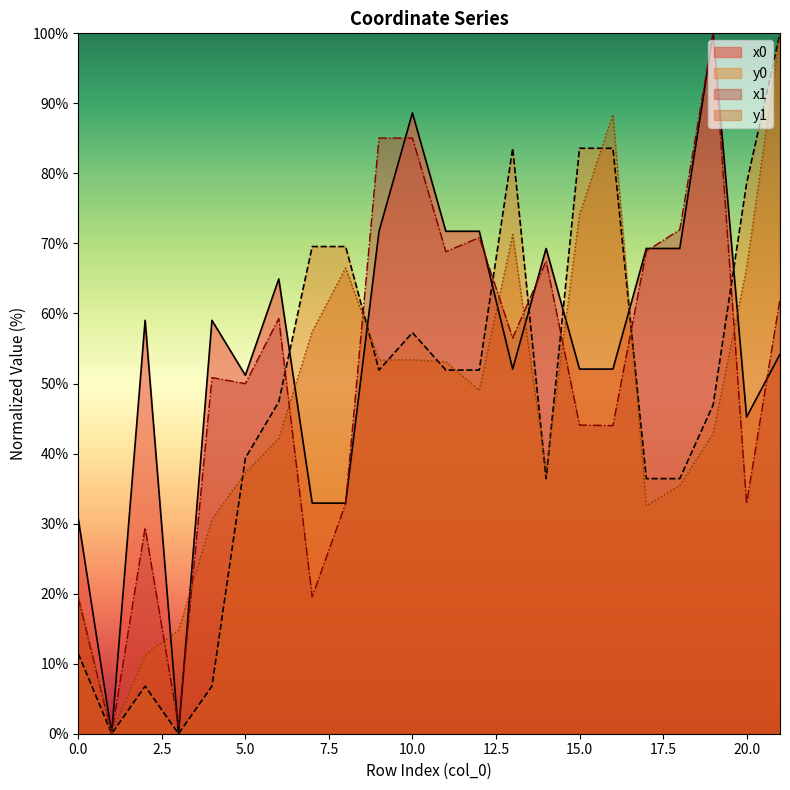

How many intersections are there between x1 and y1?

9